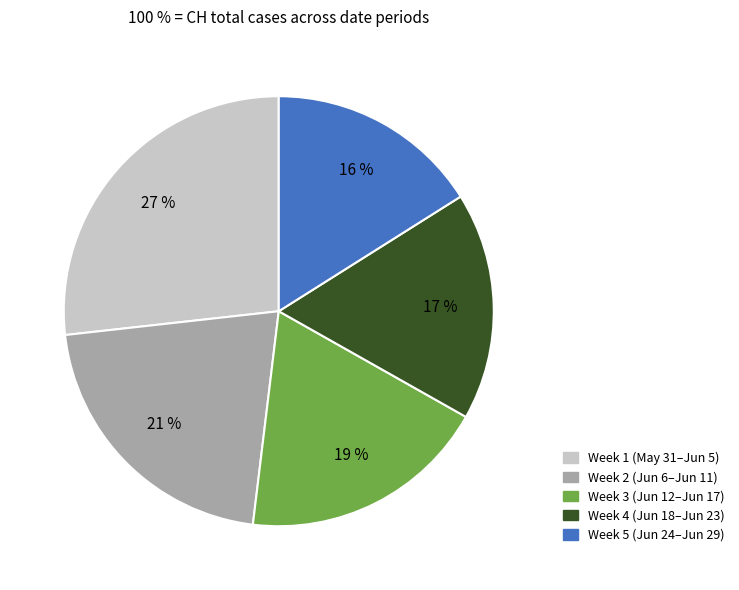

To the nearest percent, what is the average slice percentage?

20%